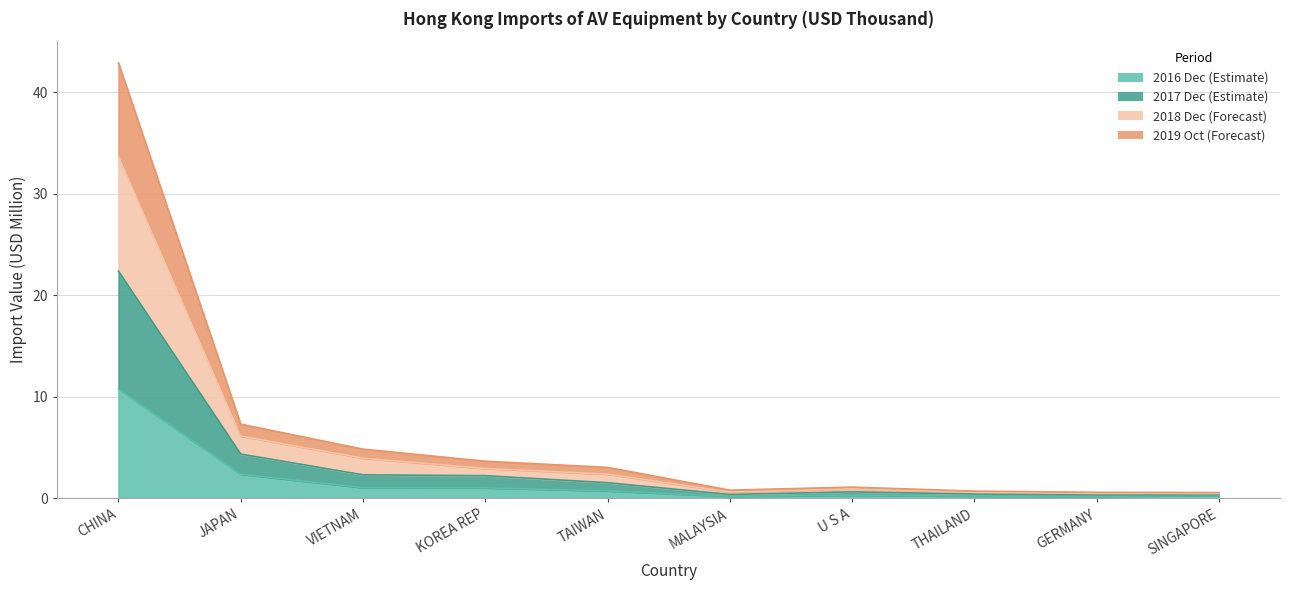

What is the total value across all series at MALAYSIA?

1.9